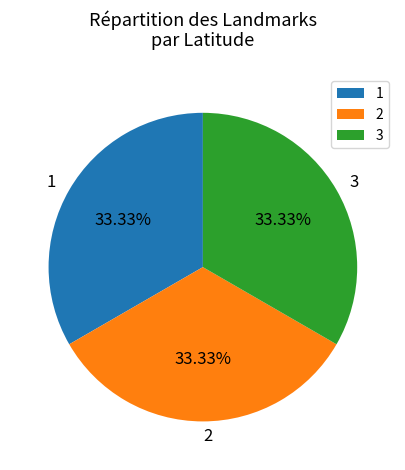

True or false: 1 accounts for 21% of the total.

False